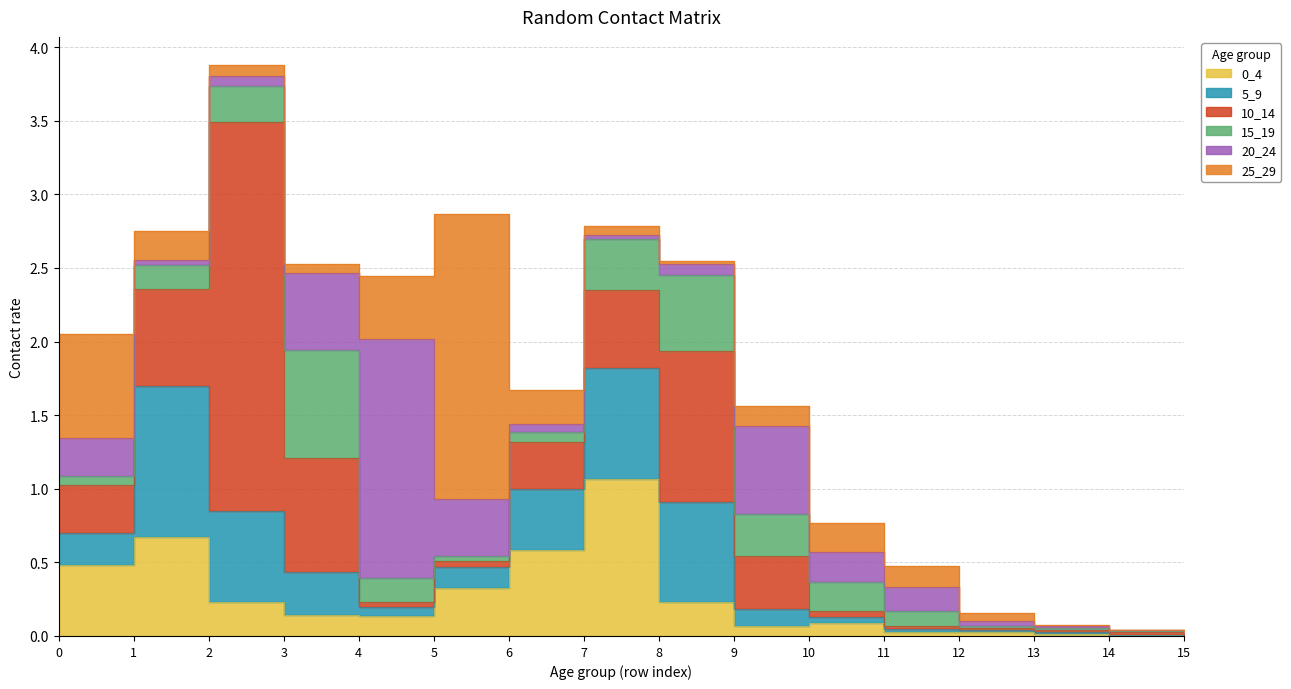

True or false: 0_4 and 15_19 cross at least once.

True